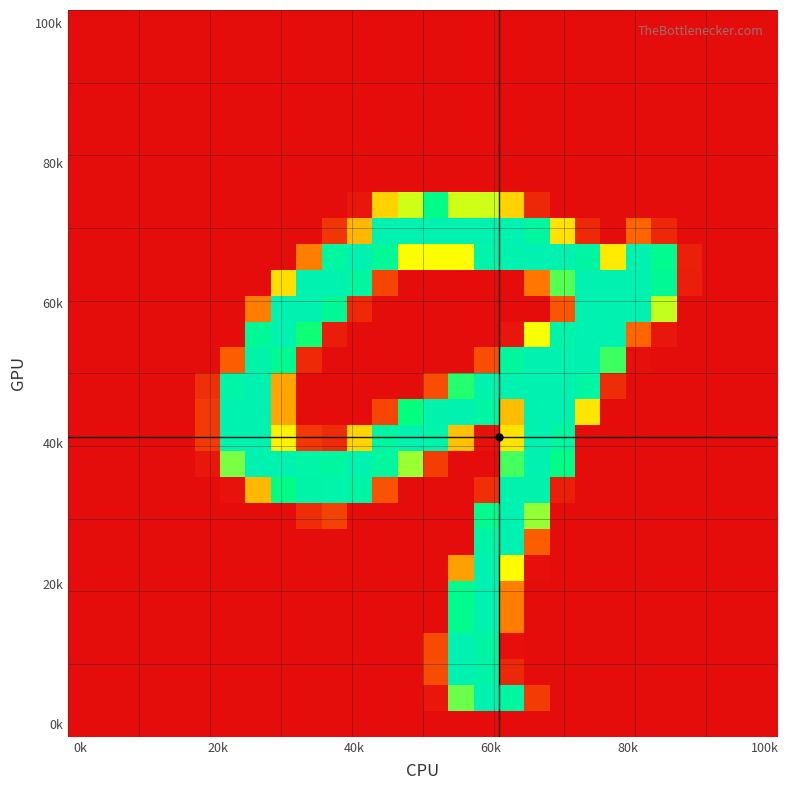

How many series are shown in this chart?

28